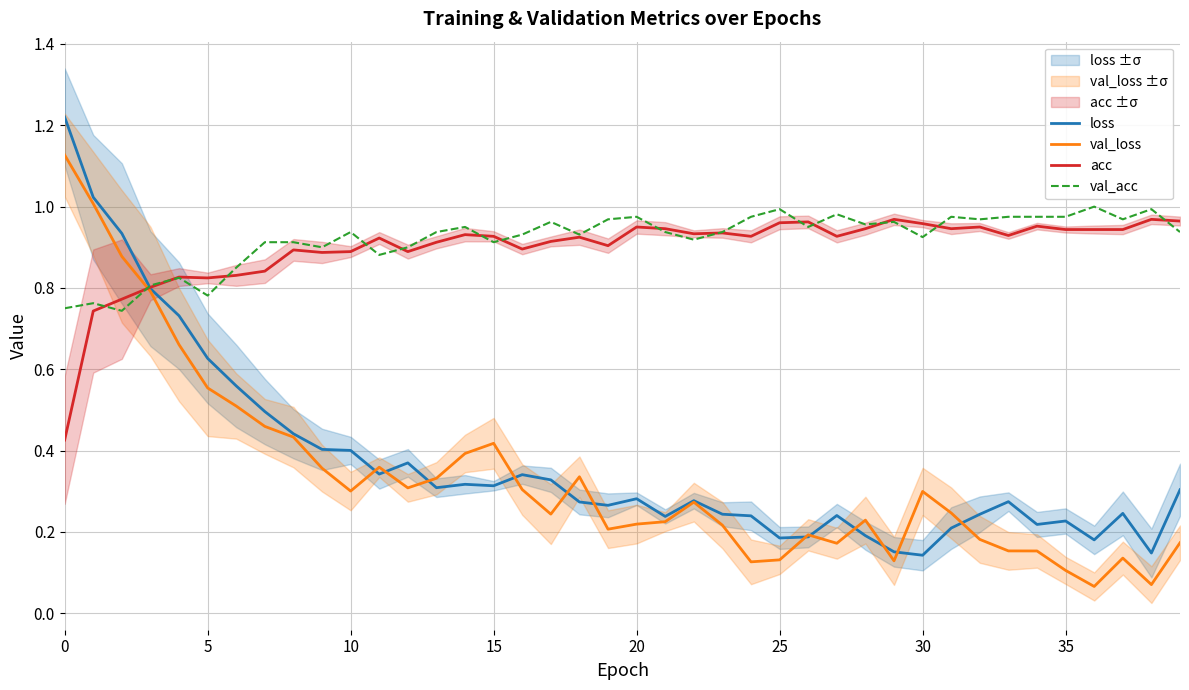

The value of acc at 16 is 0.9. True or false?

True